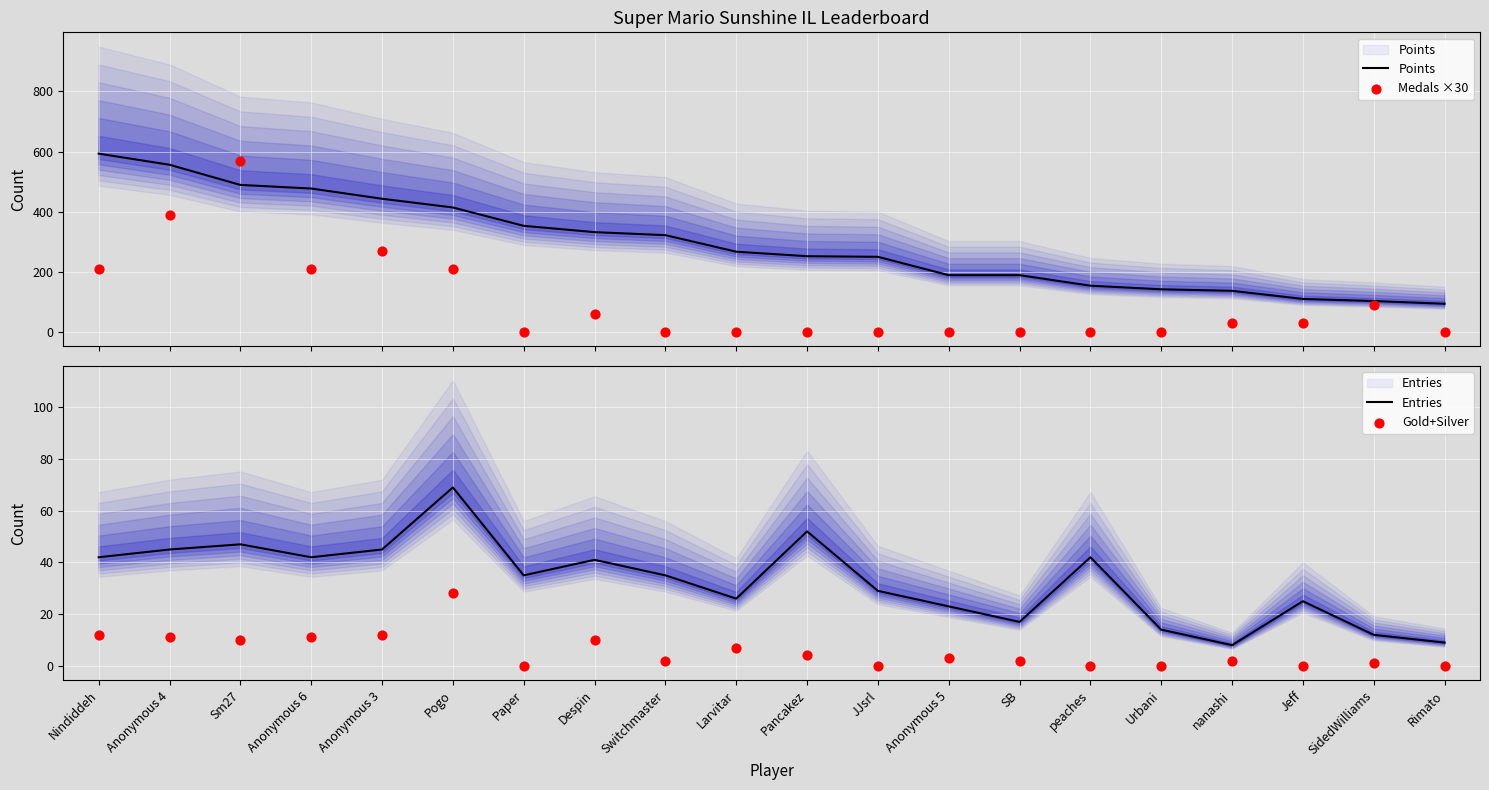

Which series contains the highest Y value?

Points